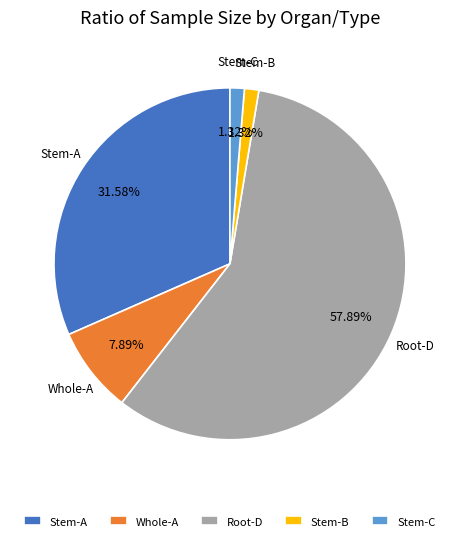

True or false: Stem-C accounts for 11% of the total.

False